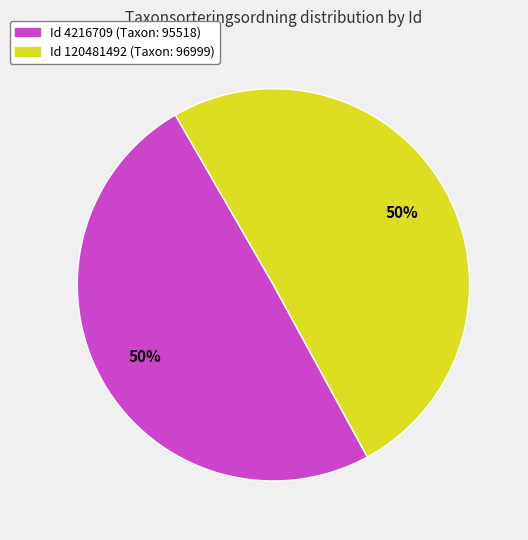

To the nearest percent, what is the average slice percentage?

50%